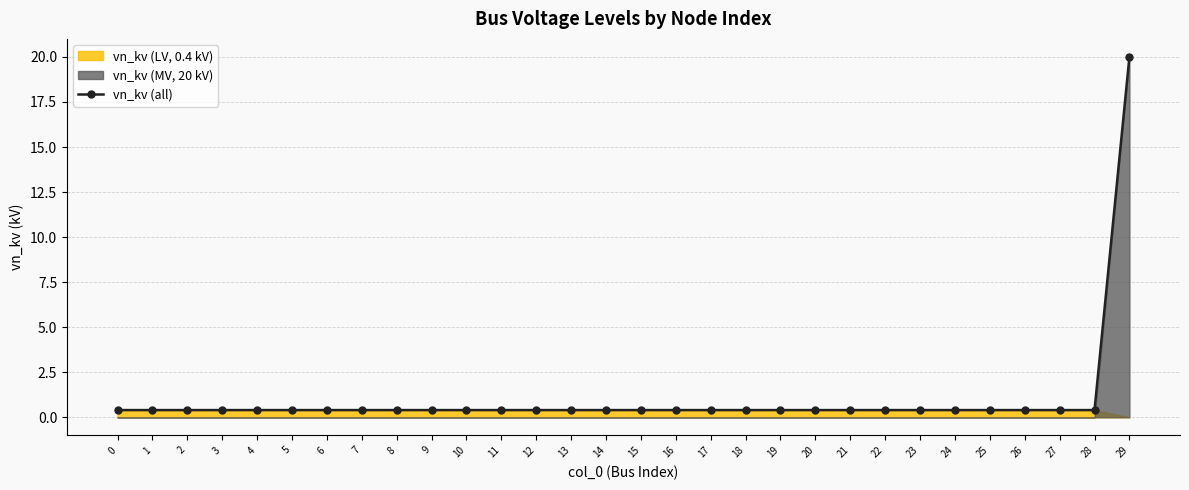

Rank the categories by value from lowest to highest.

0, 1, 2, 3, 4, 5, 6, 7, 8, 9, 10, 11, 12, 13, 14, 15, 16, 17, 18, 19, 20, 21, 22, 23, 24, 25, 26, 27, 28, 29